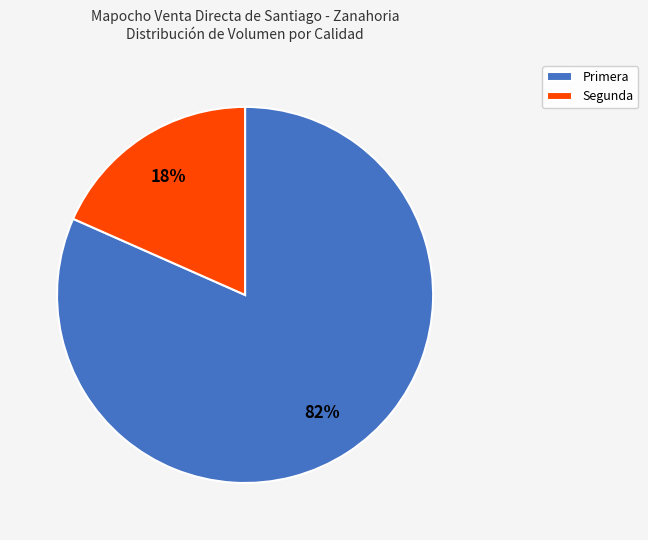

What is the ratio of the value at Segunda to the value at Primera?

0.2